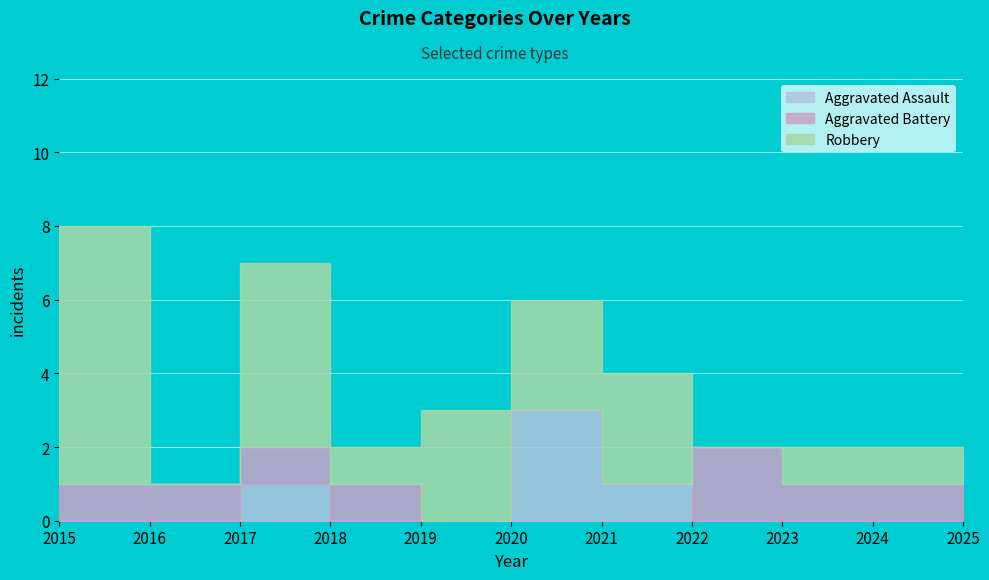

At 2015, list the series in order from largest to smallest.

Robbery, Aggravated Battery, Aggravated Assault